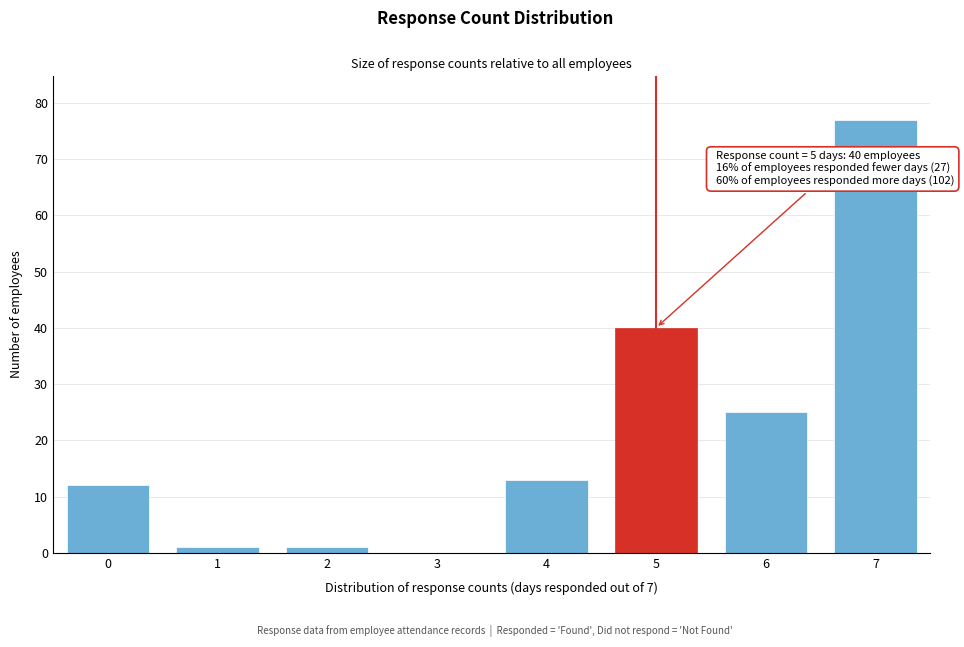

Reading left to right, extract all data points from this chart.

0=12	1=1	2=1	3=0	4=13	5=40	6=25	7=77